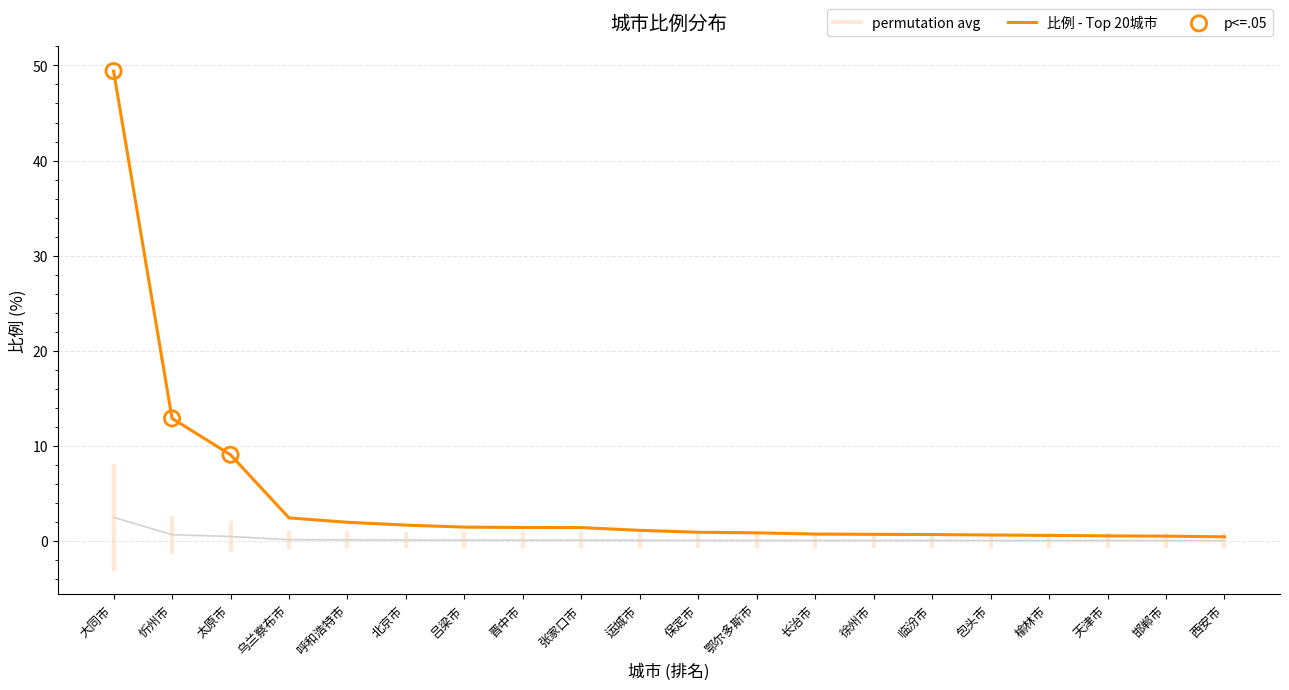

What is the change in value from 乌兰察布市 to 鄂尔多斯市?

-0.1